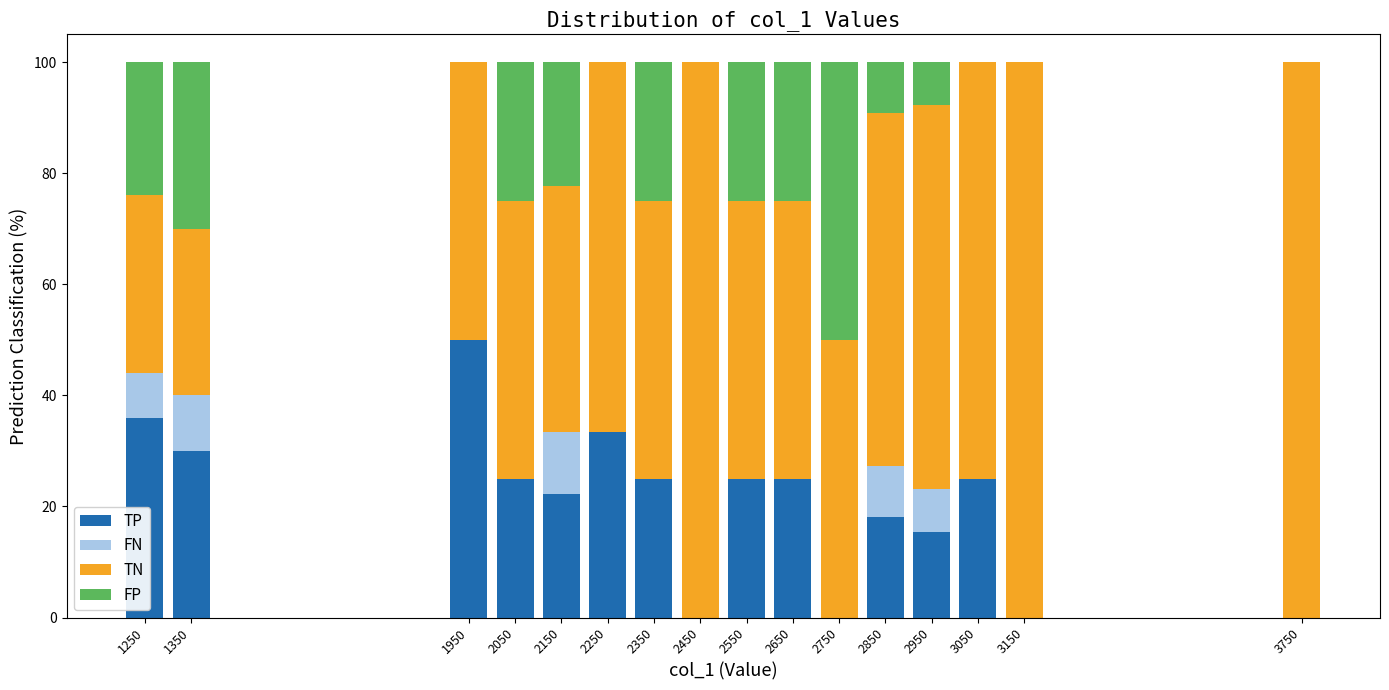

What is the total value across all series at 1950?

100.0